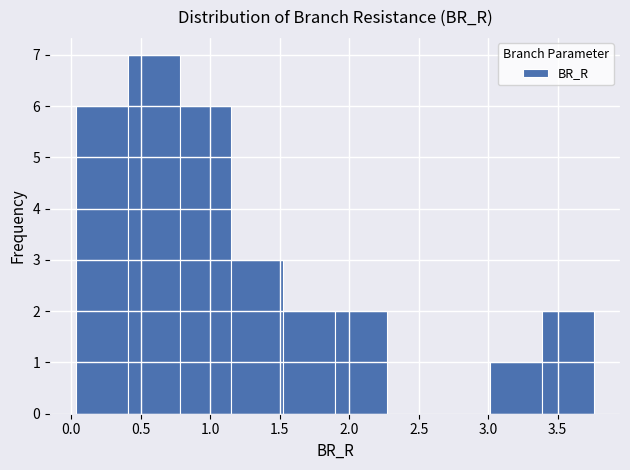

Which range on the x-axis has the tallest bar?

0.40 to 0.80